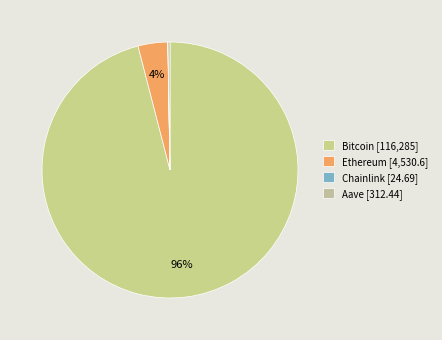

Combined, do Bitcoin and Ethereum account for over 50%?

Yes